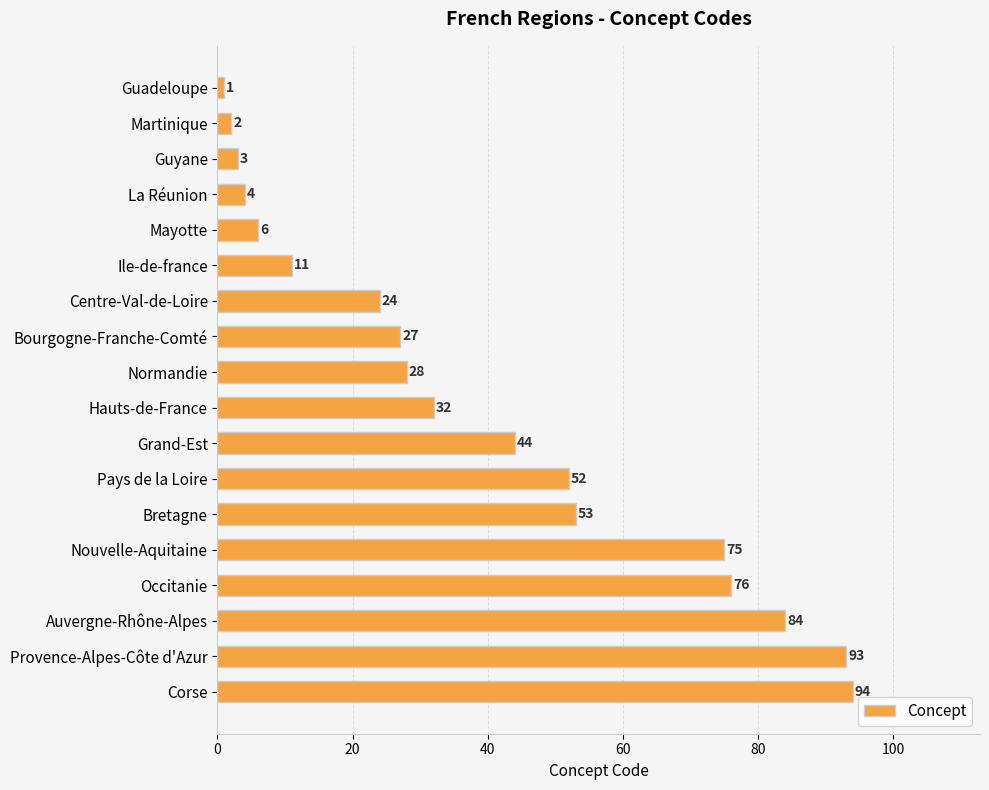

At which label is the value closest to 47?

Grand-Est